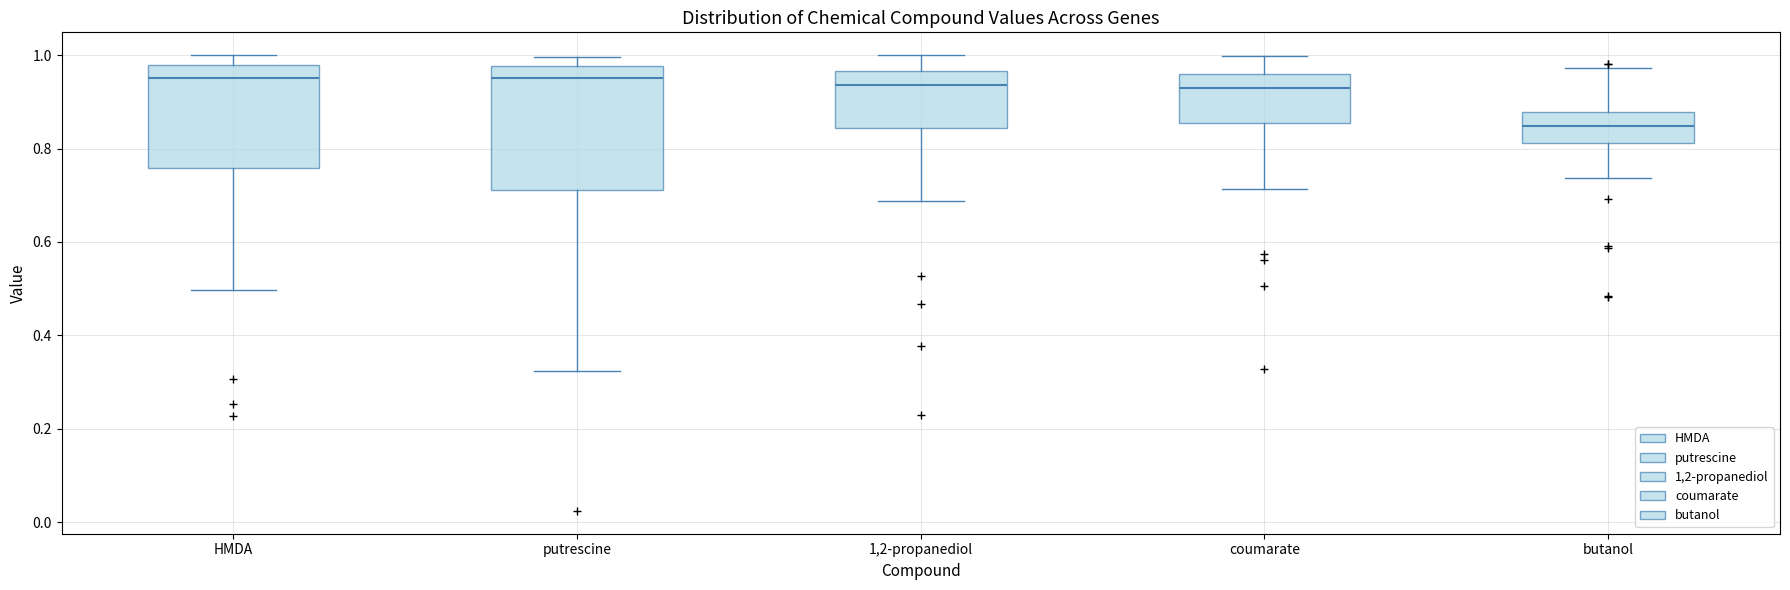

Where does the upper whisker of the box for coumarate end on the y-axis? The values are not printed on the chart, so give them approximately, as read against the axis.

1.00